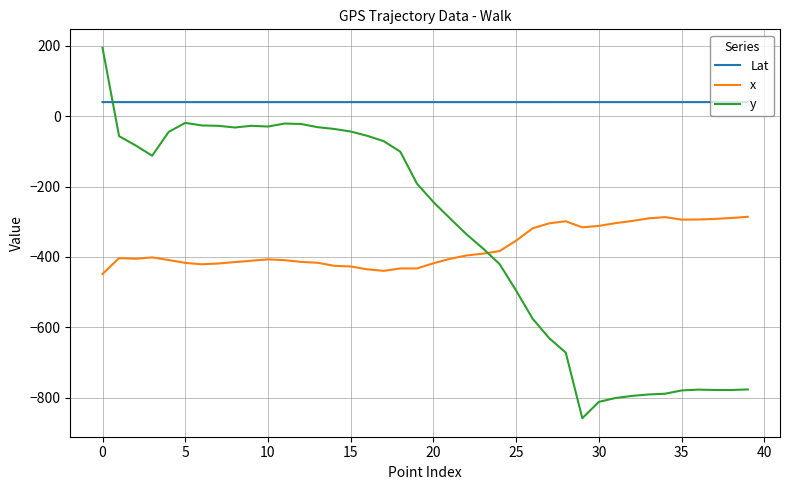

Rank the series by their maximum value, from highest to lowest.

y, Lat, x